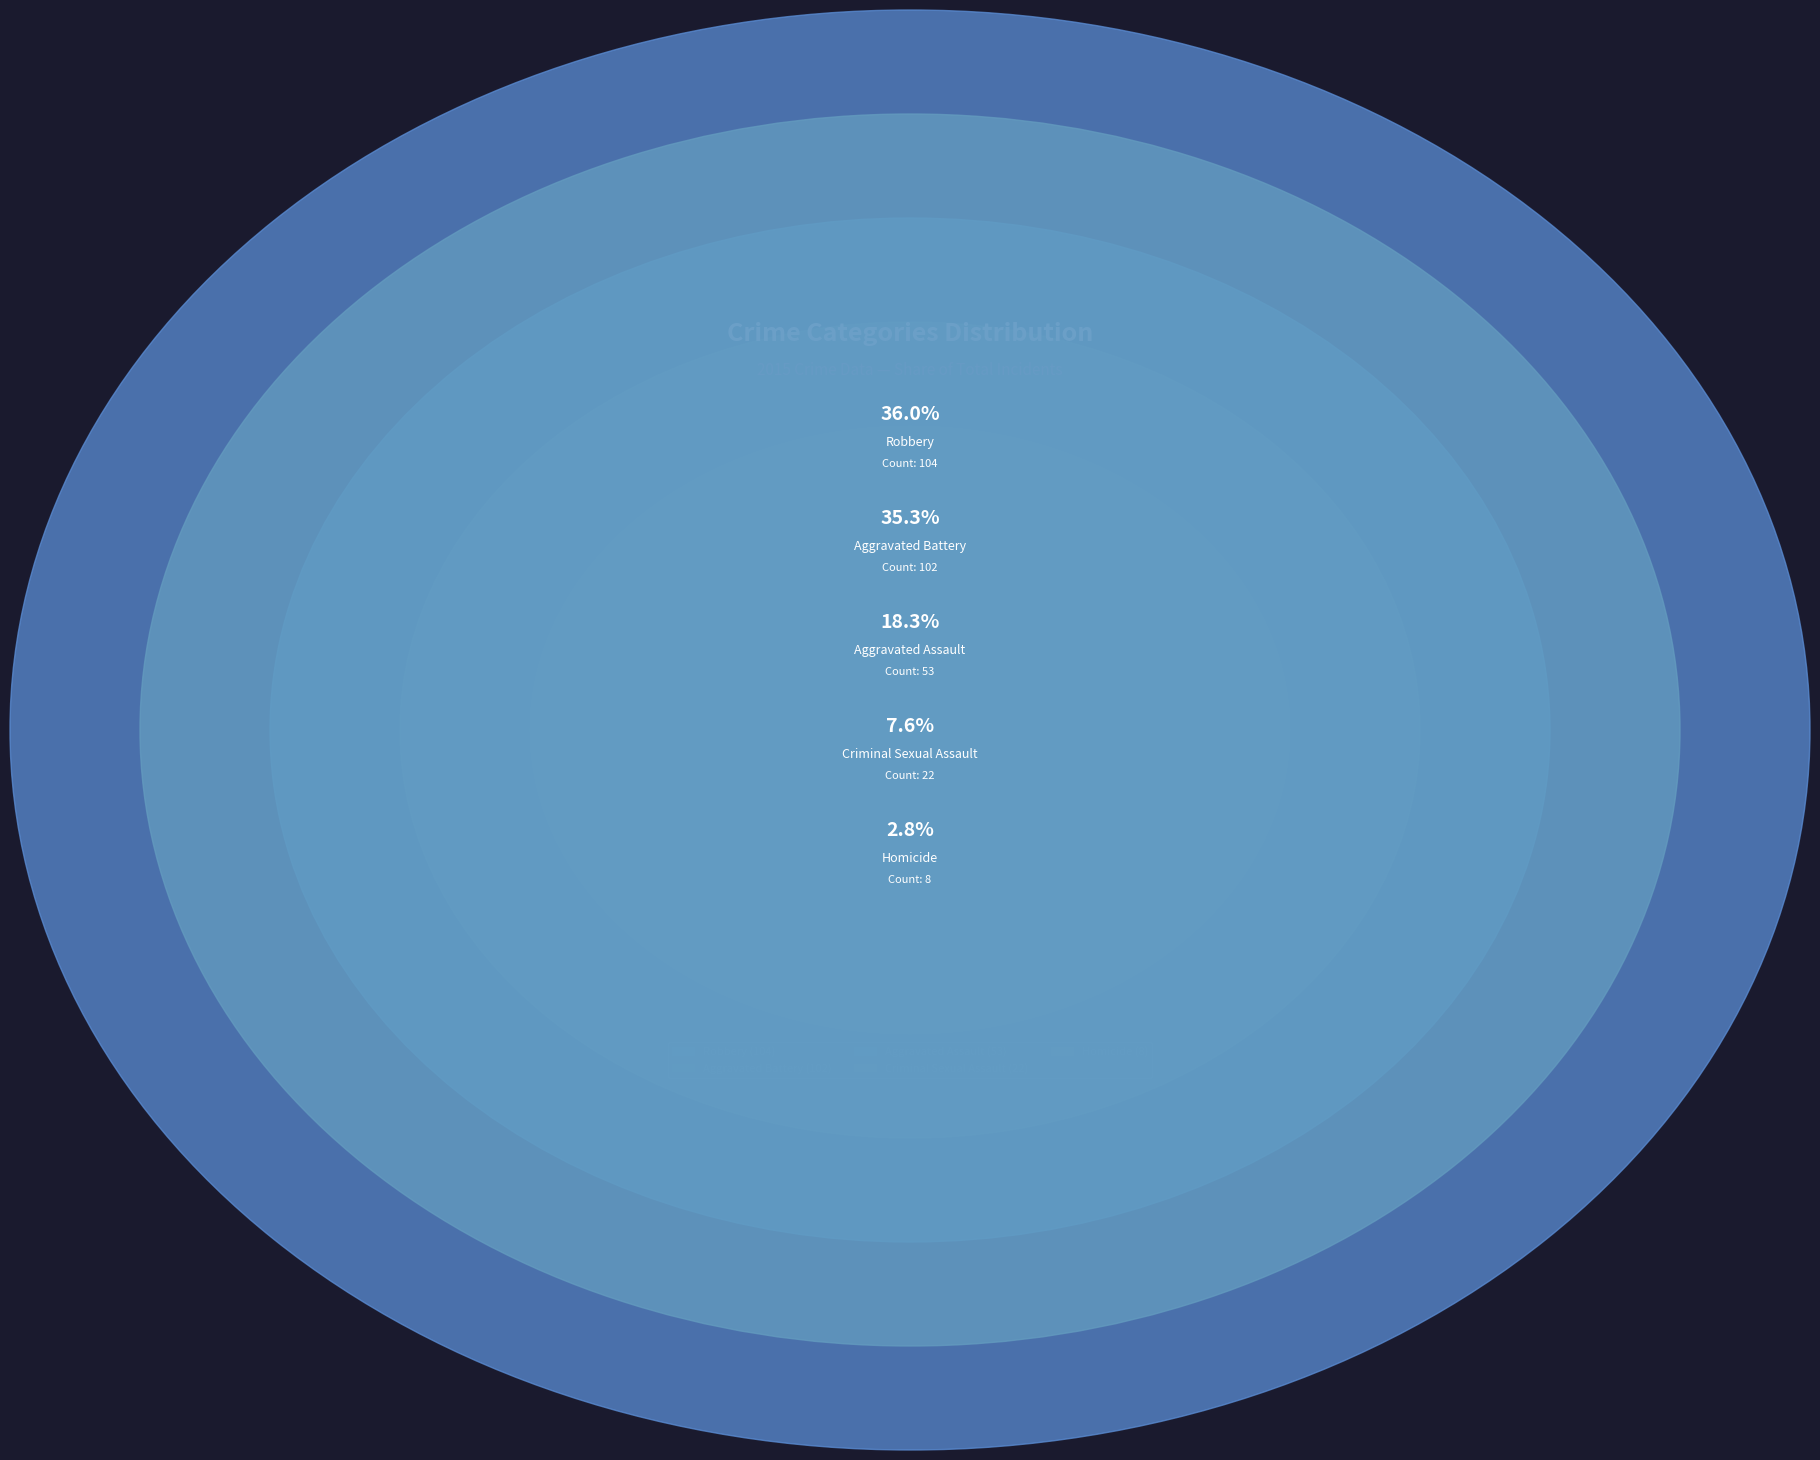

Does any single category account for the majority?

No